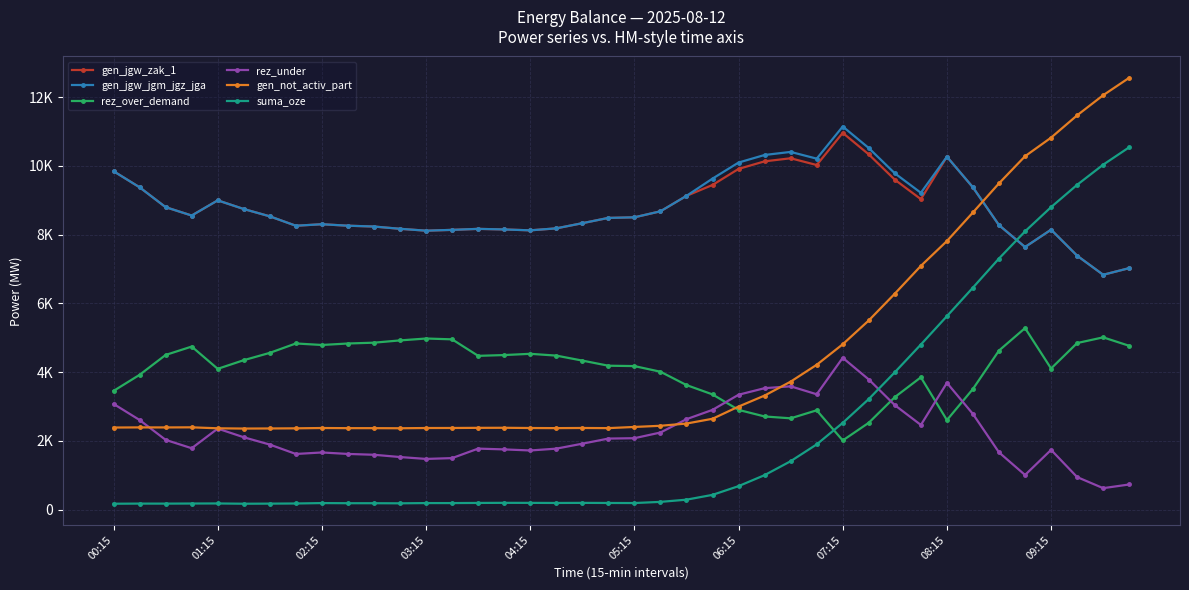

At which label does suma_oze first exceed 201?

21